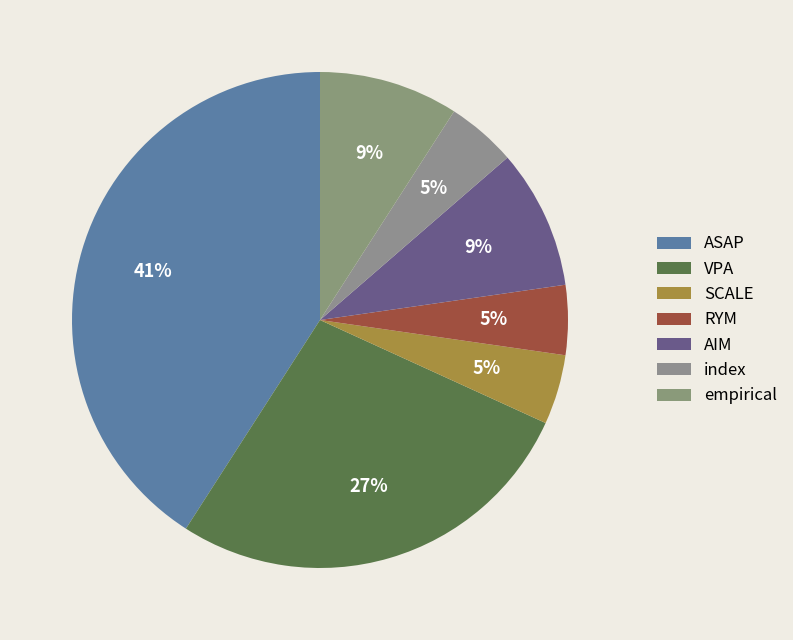

To the nearest percent, what is the combined percentage of index and empirical?

14%